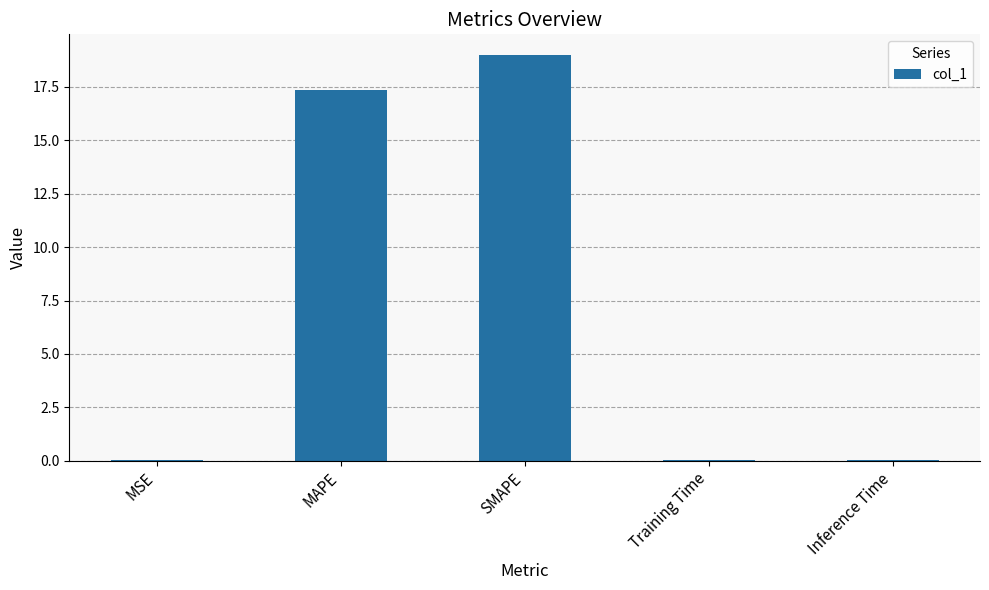

The value at MSE is 0.0. True or false?

True